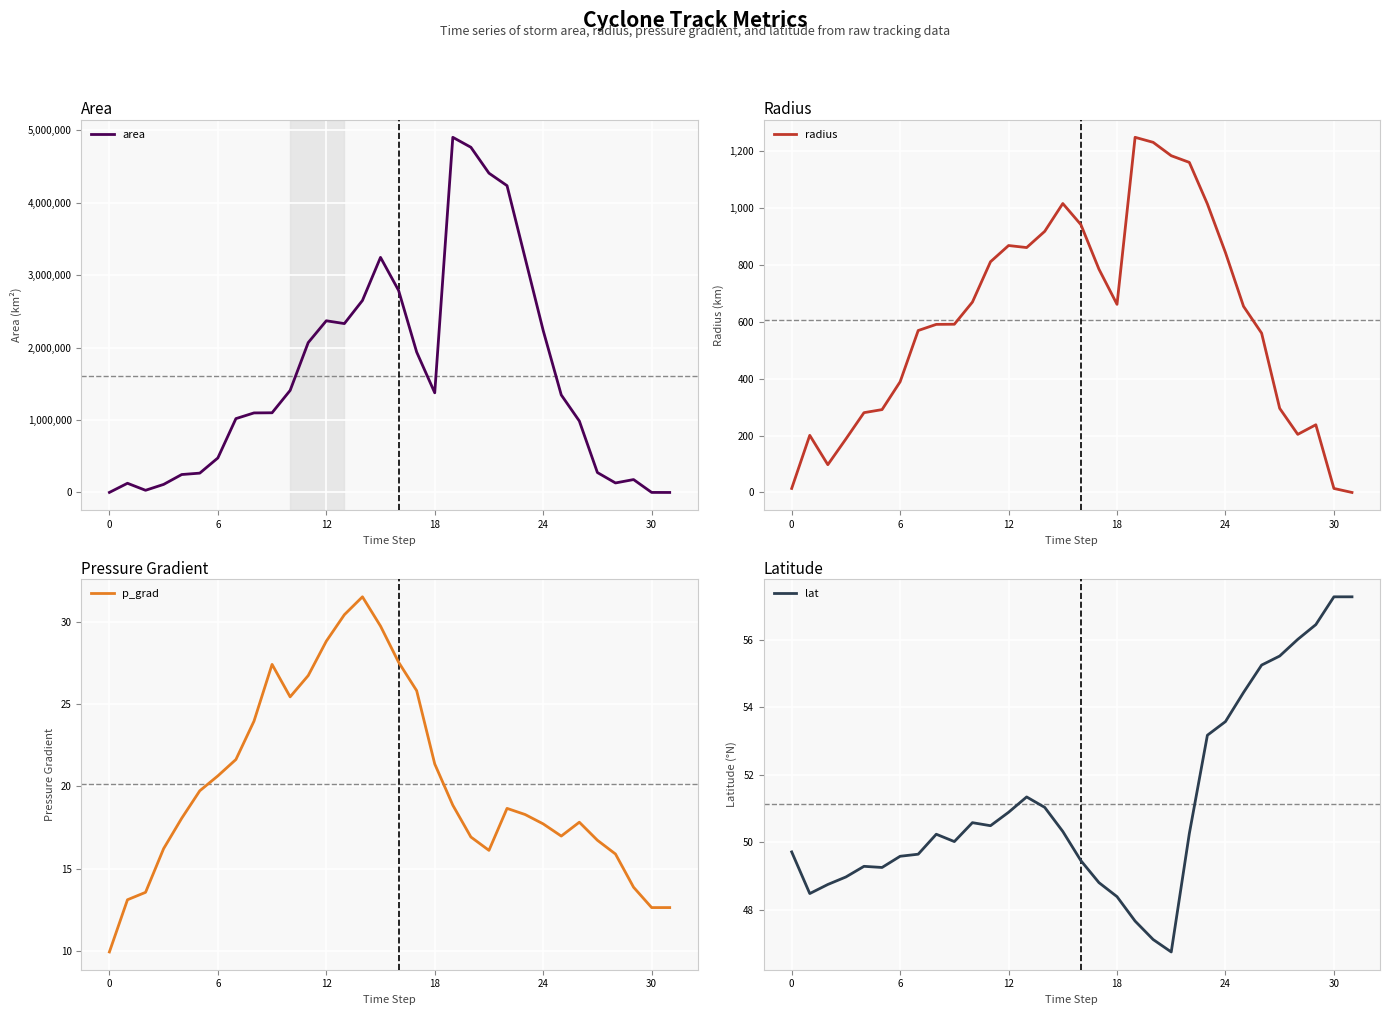

At 13, list the series in order from largest to smallest.

area, radius, lat, p_grad